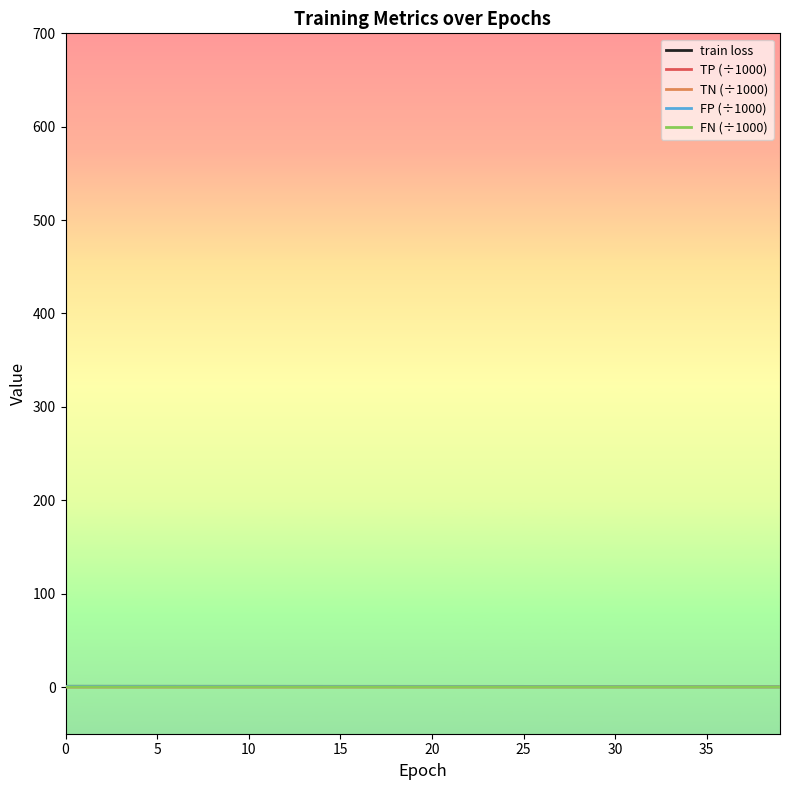

What is the maximum value for train loss?

0.8